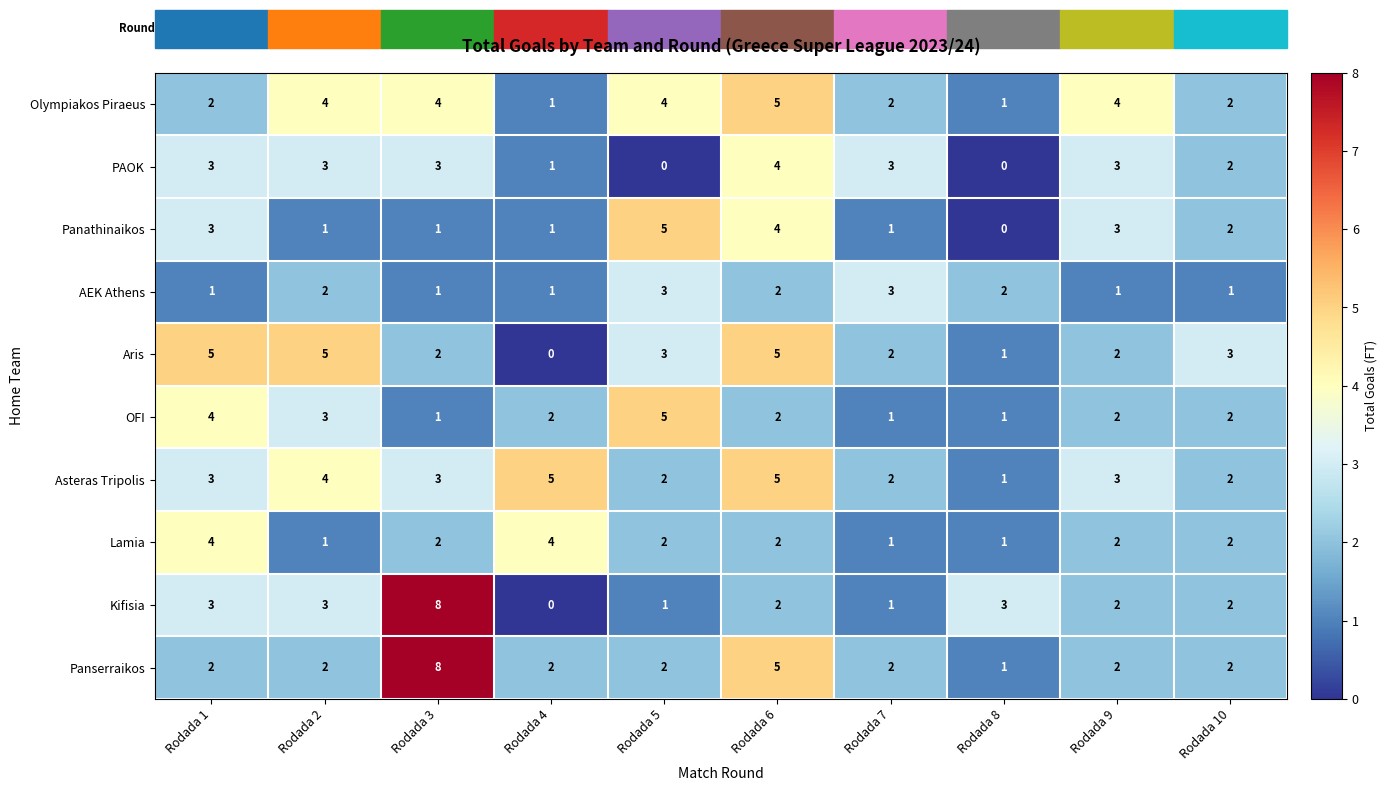

Count the number of data series in this chart.

10